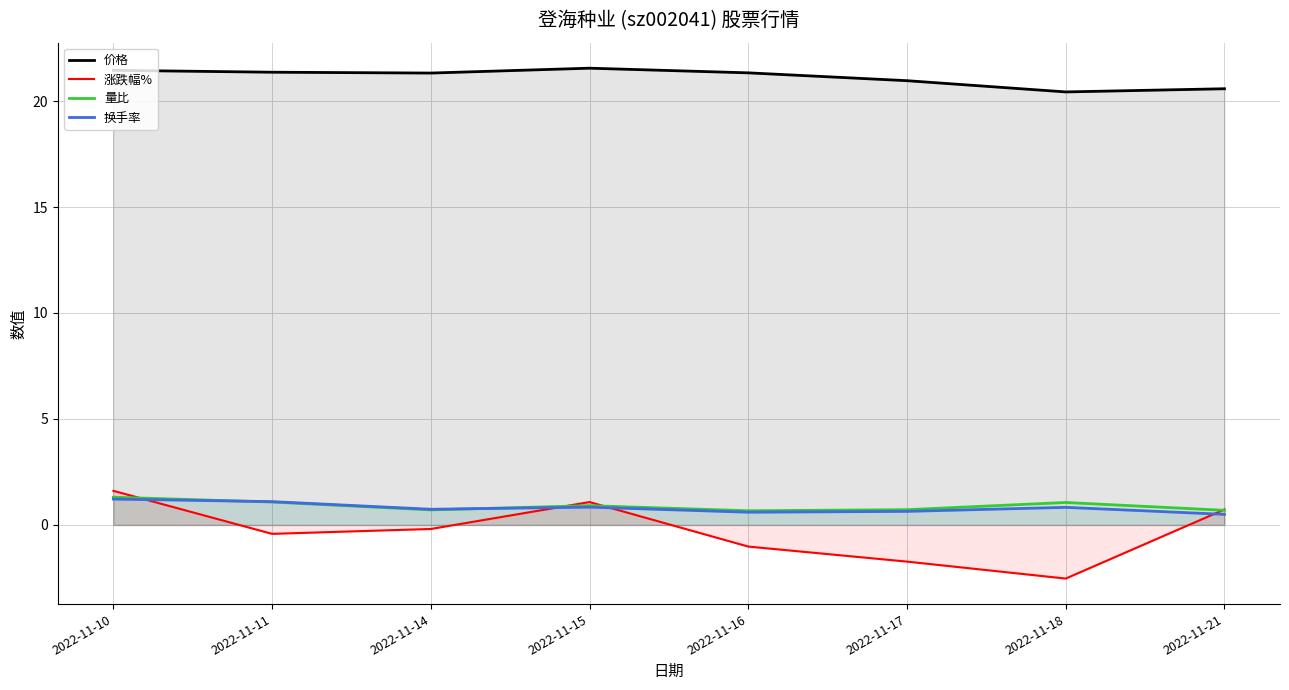

After their last crossing, which series has the higher values: 涨跌幅% or 量比?

涨跌幅%